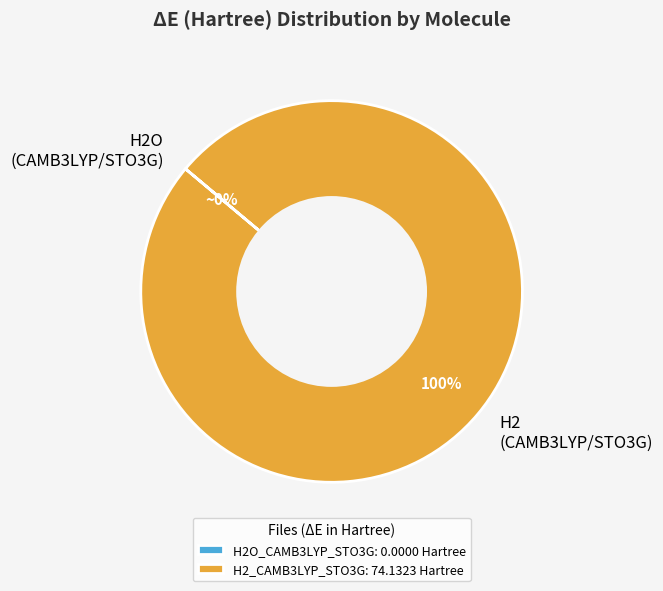

The H2_CAMB3LYP_STO3G.log slice represents 100% of the pie. True or false?

True